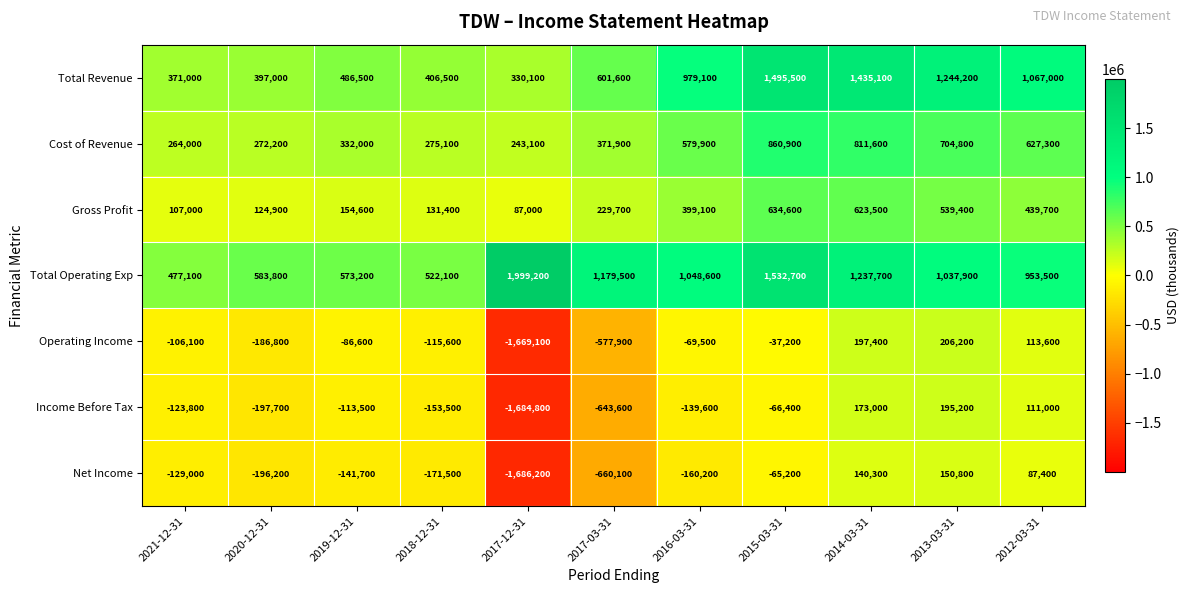

What is the difference between the Gross Profit values at 2019-12-31 and 2015-03-31?

480000